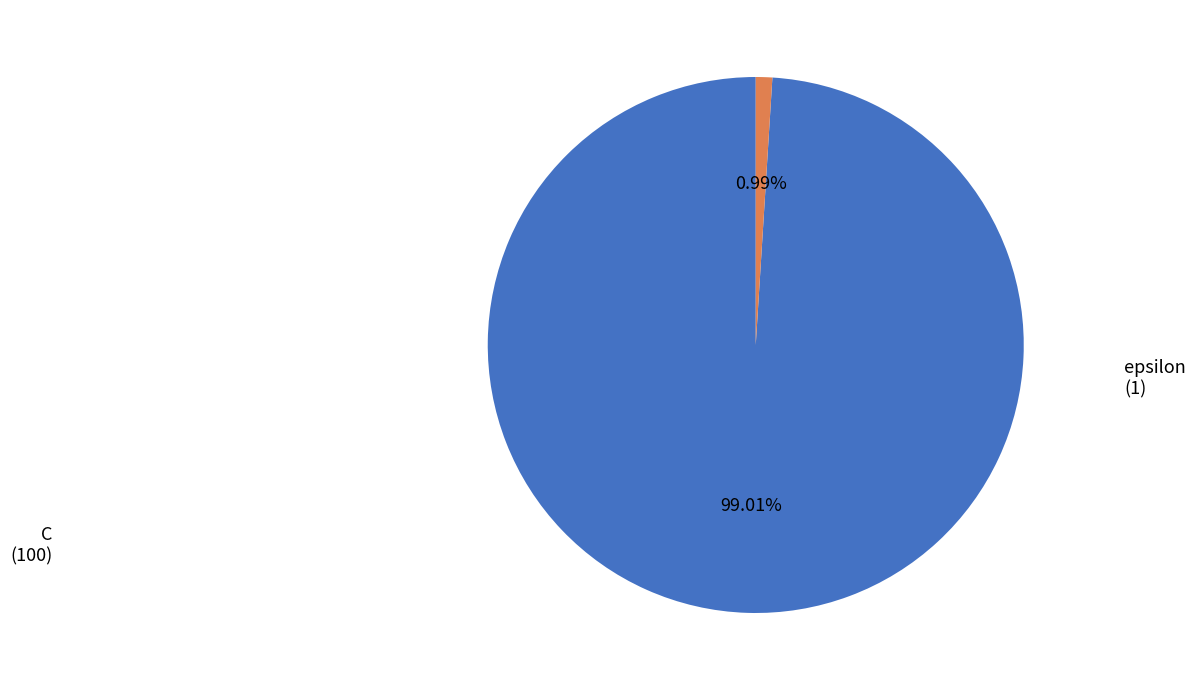

Does C represent more than half of the total?

Yes